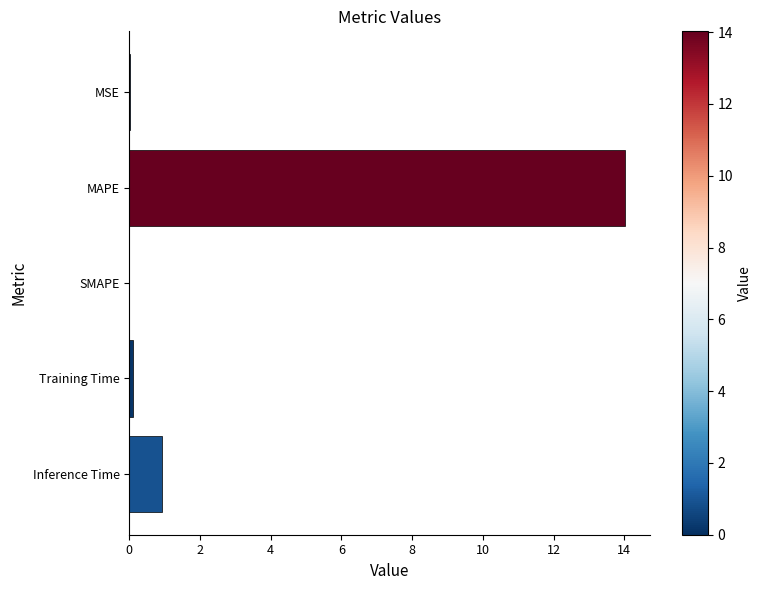

Is it true that the value at MAPE is 14.0?

True